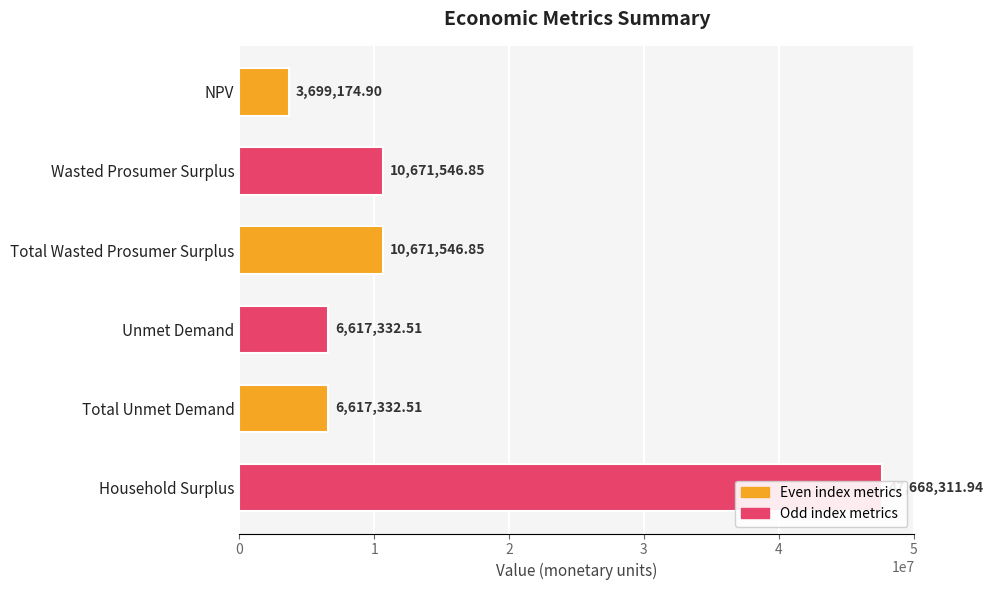

What is the sum of all values?

85945245.6